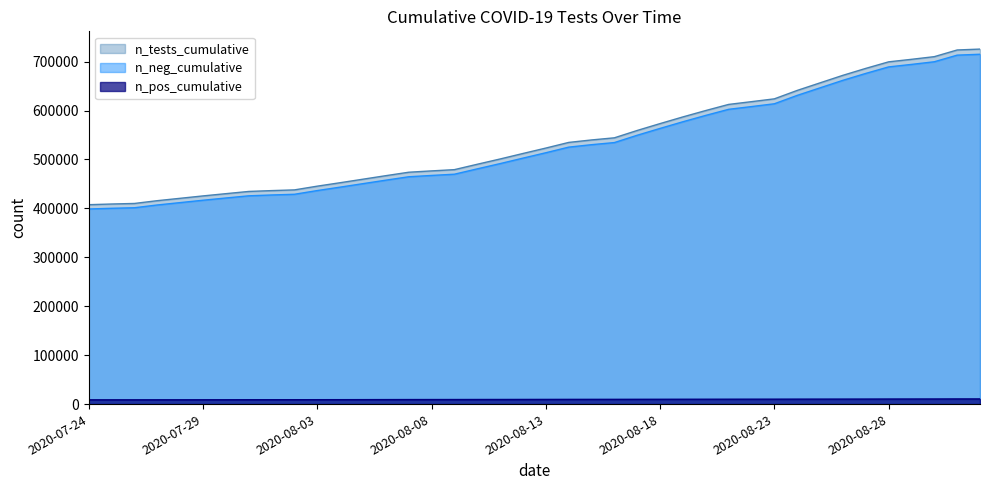

At which category is the sum across all series the highest?

2020-09-01